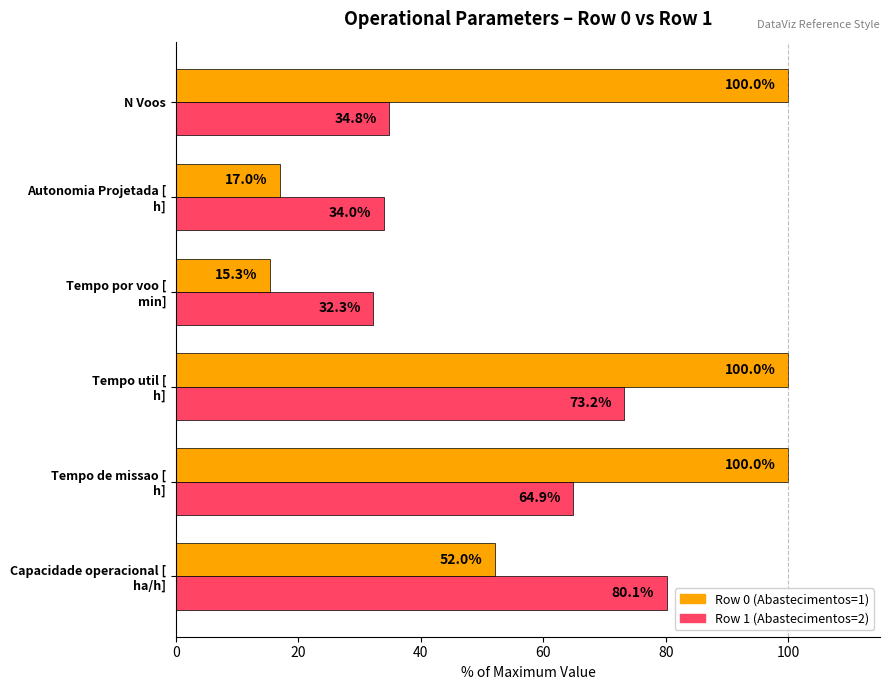

What is the smallest value displayed?

15.3